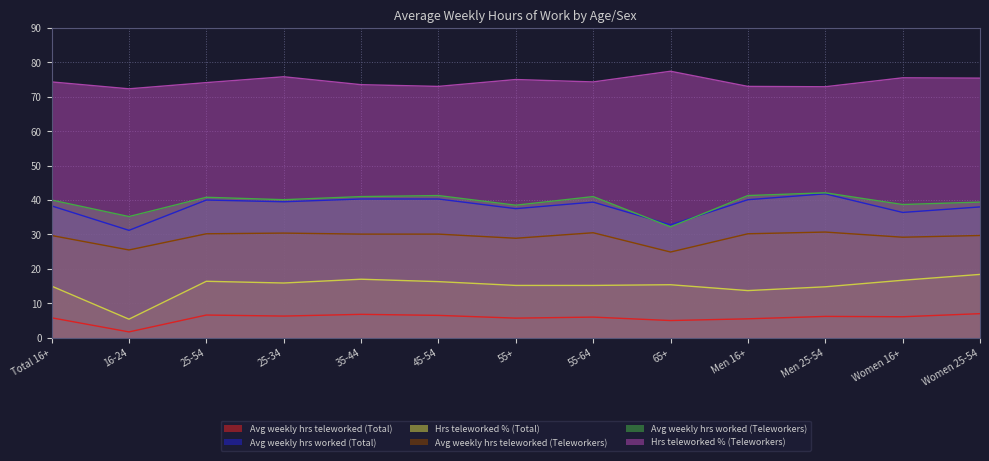

What is the sum of all Hrs teleworked % (Teleworkers) values?

966.5